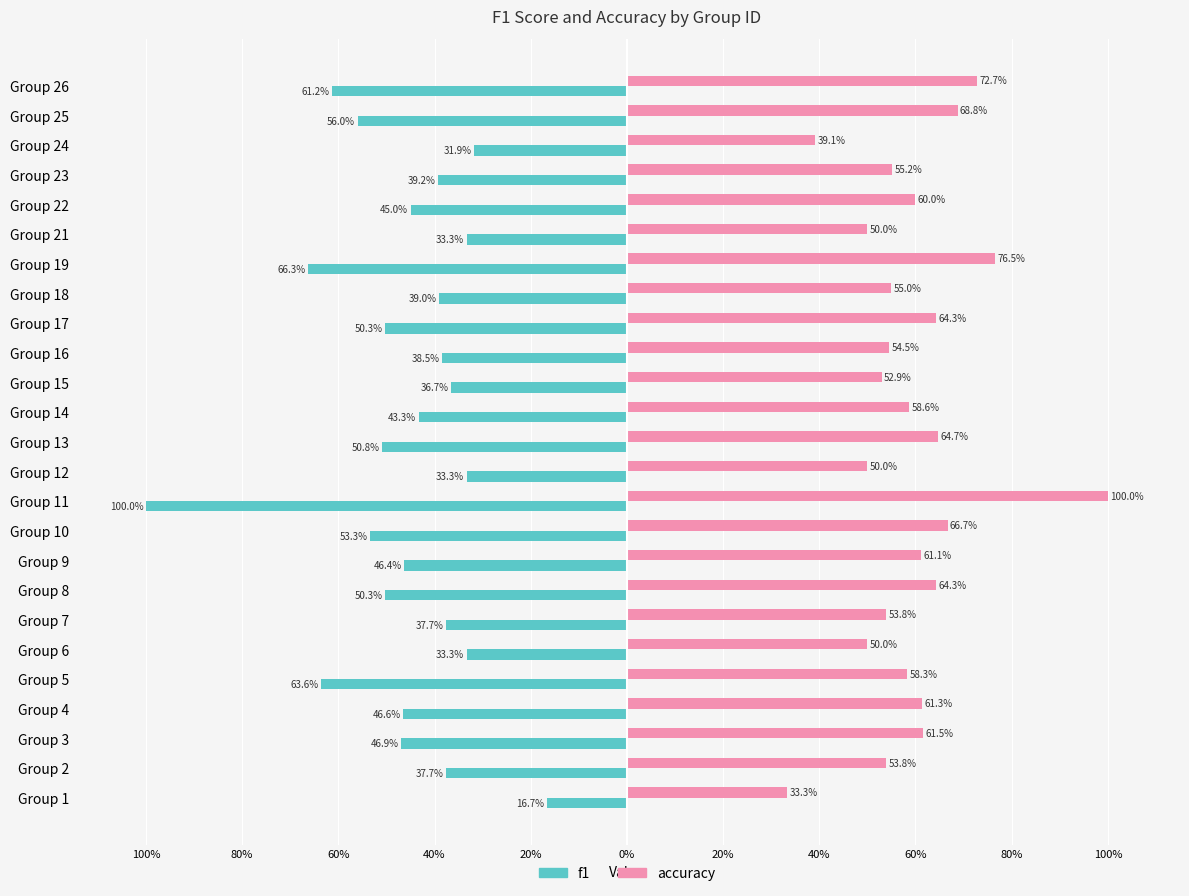

What is the smallest value displayed?

-1.0